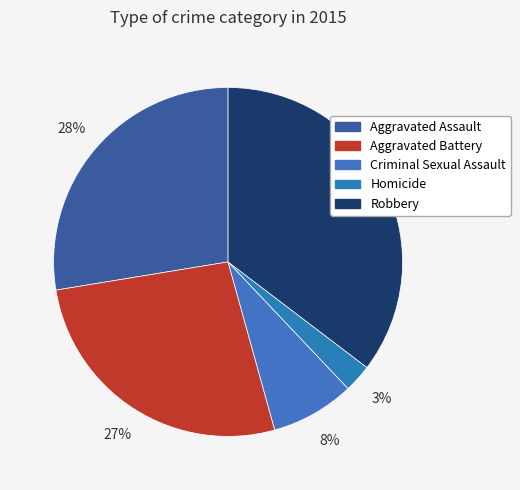

Is it true that Robbery is 25% of the pie?

False